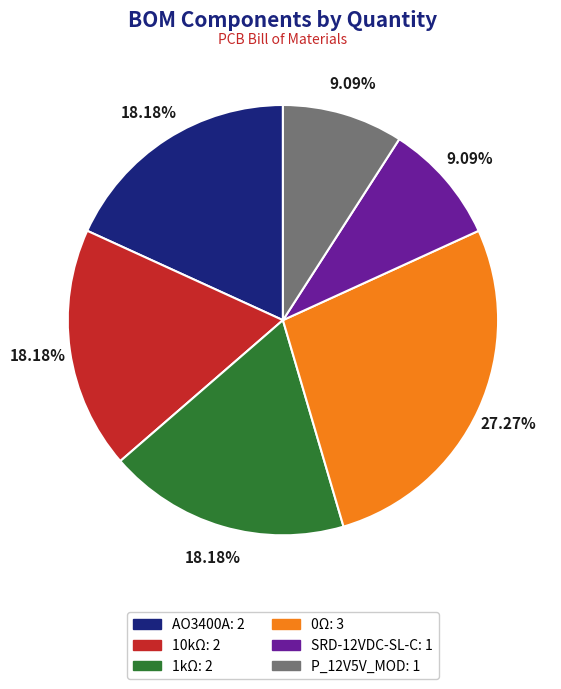

Is there any slice that represents more than half of the pie?

No